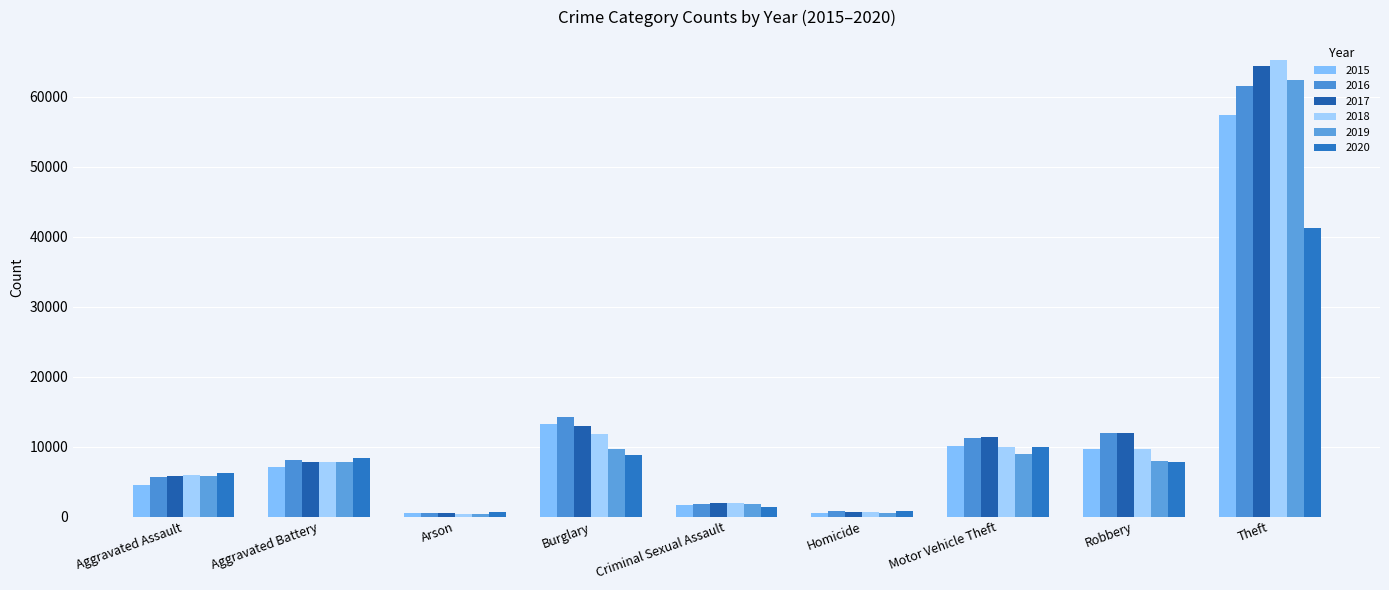

What is the smallest value displayed?

373